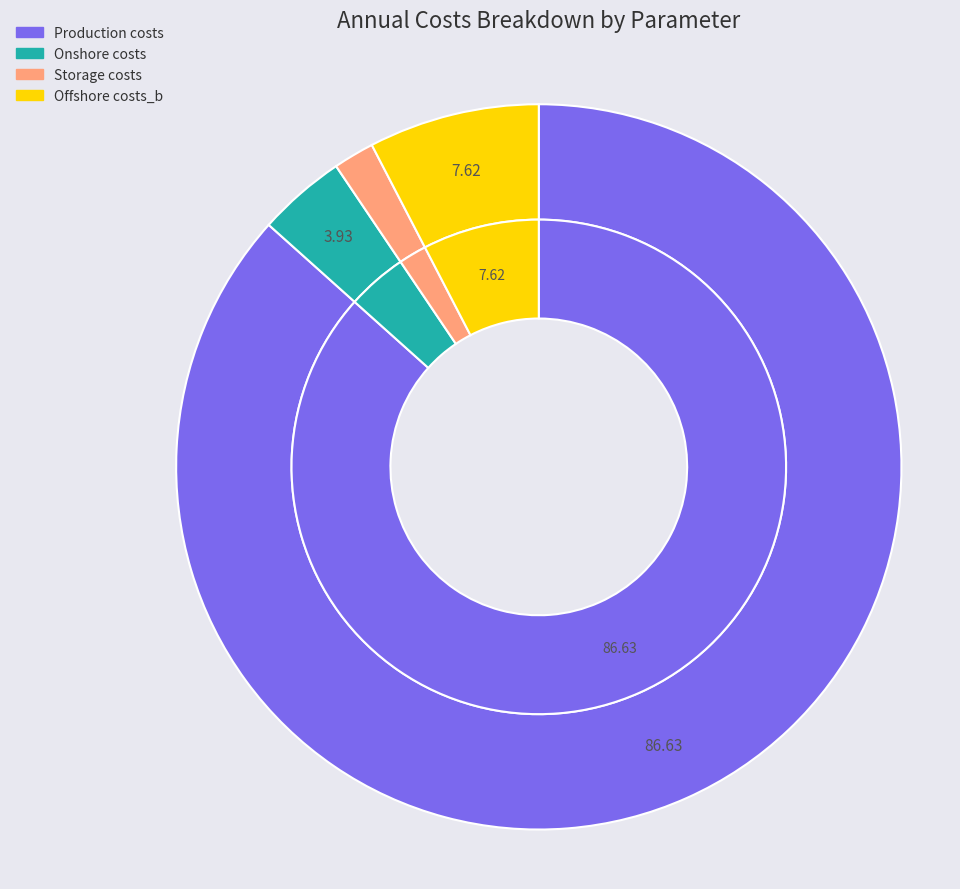

Do Onshore costs and Offshore costs_b together represent more than half of the pie?

No